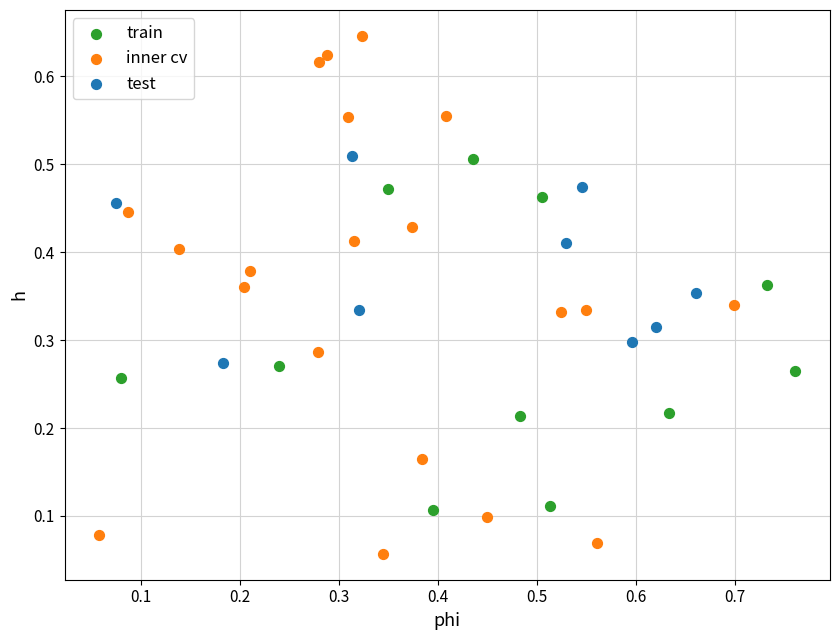

Which series reaches the minimum Y coordinate?

inner cv